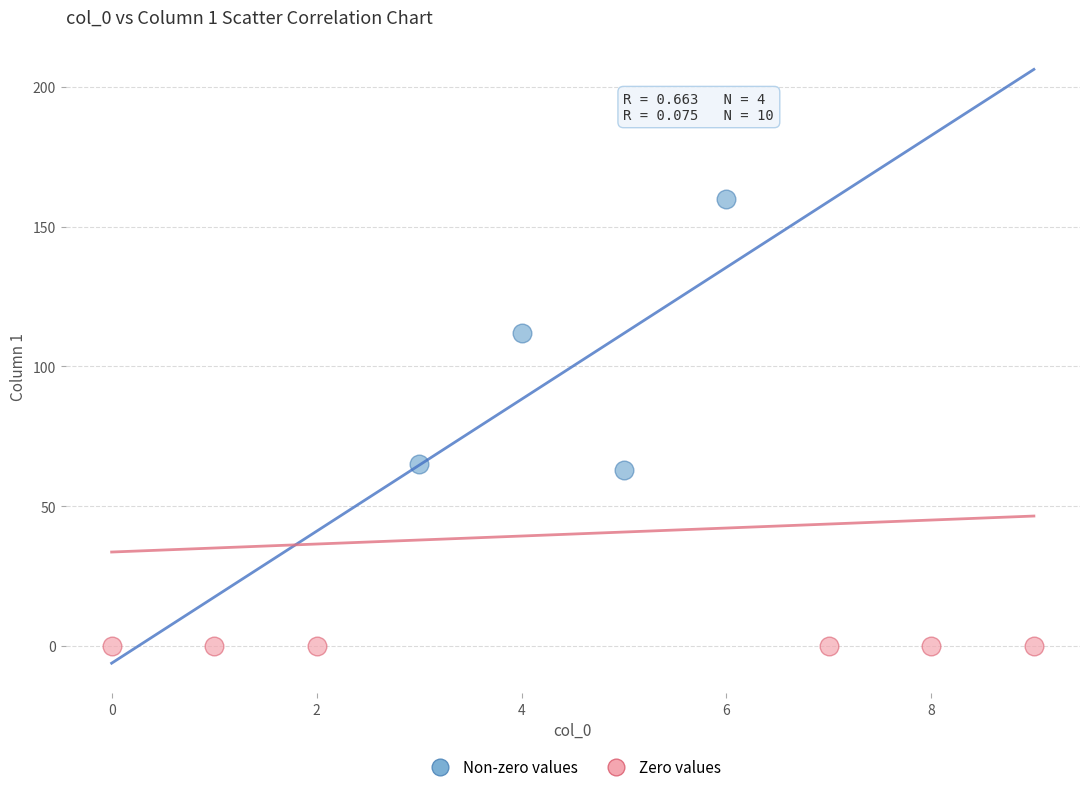

What are all the series names shown in the legend?

Non-zero values, Zero values